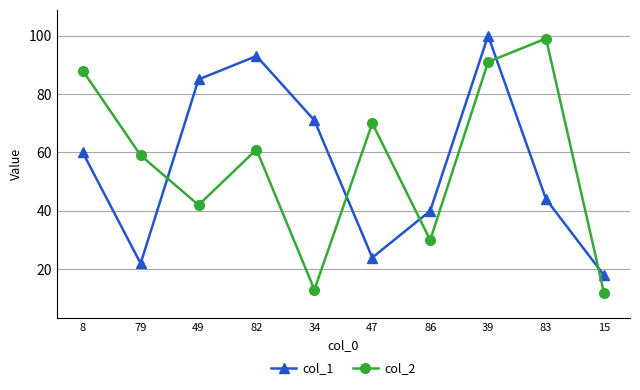

True or false: col_1 and col_2 intersect in this chart.

True